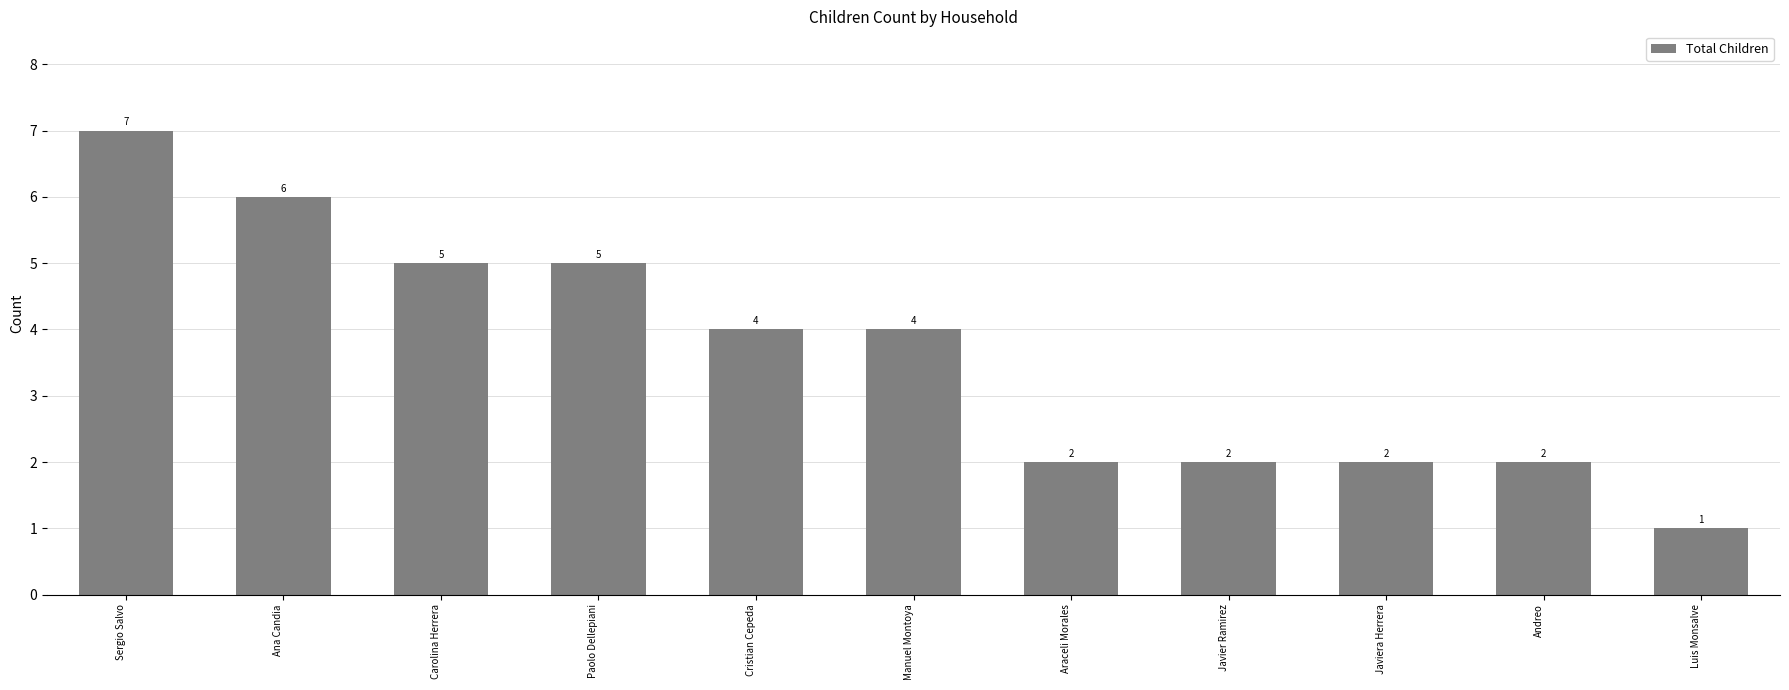

What is the value of the 4th bar from the left?

5